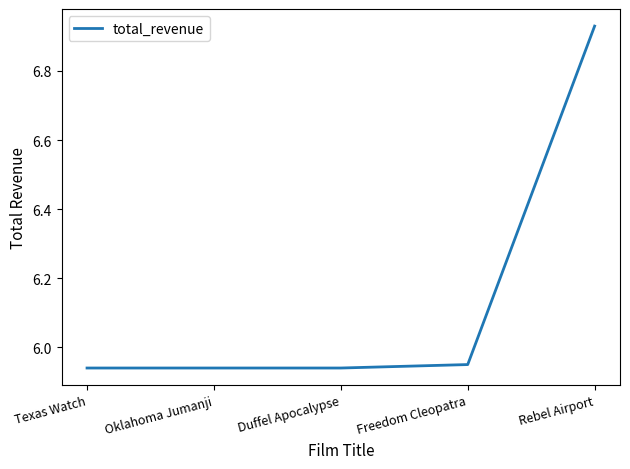

Is it true that the value at Rebel Airport is 10.6?

False